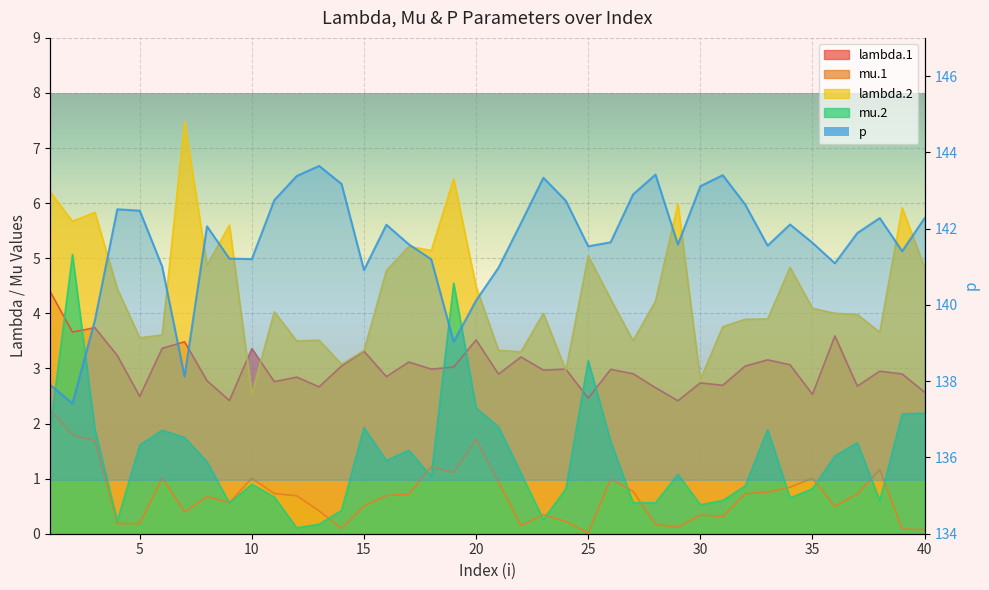

What is the highest value of the mu.2 series?

5.1